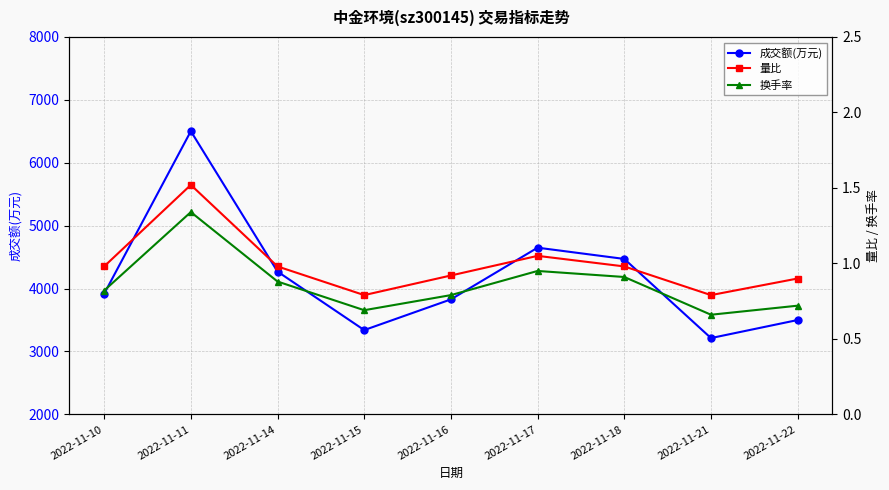

At which category does 换手率 reach its first local valley?

2022-11-15